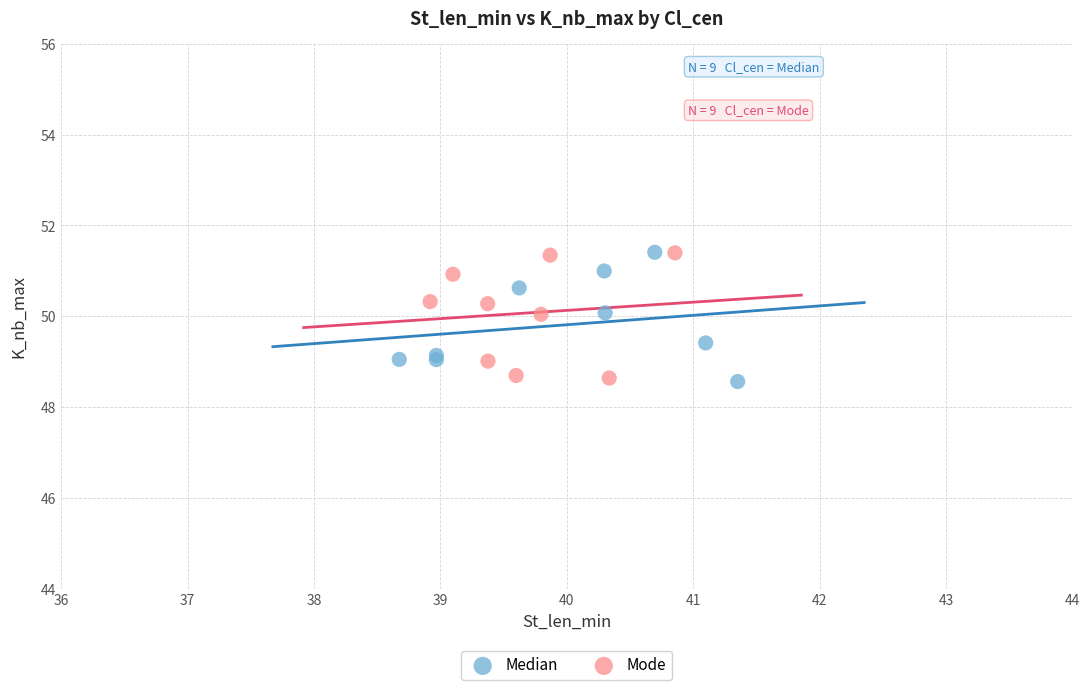

What are all the series names shown in the legend?

Median, Mode